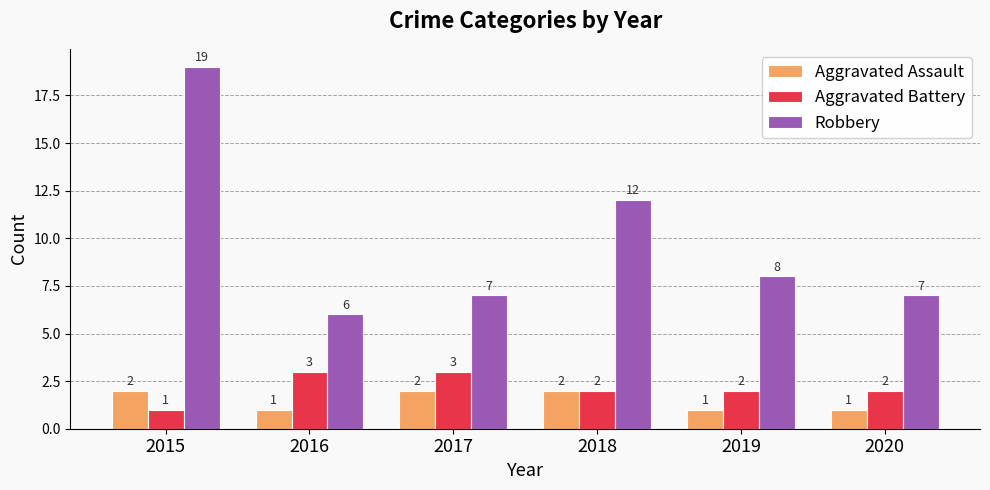

Reading left to right, transcribe all the data shown in this chart.

Aggravated Assault: 2015=2	2016=1	2017=2	2018=2	2019=1	2020=1
Aggravated Battery: 2015=1	2016=3	2017=3	2018=2	2019=2	2020=2
Robbery: 2015=19	2016=6	2017=7	2018=12	2019=8	2020=7